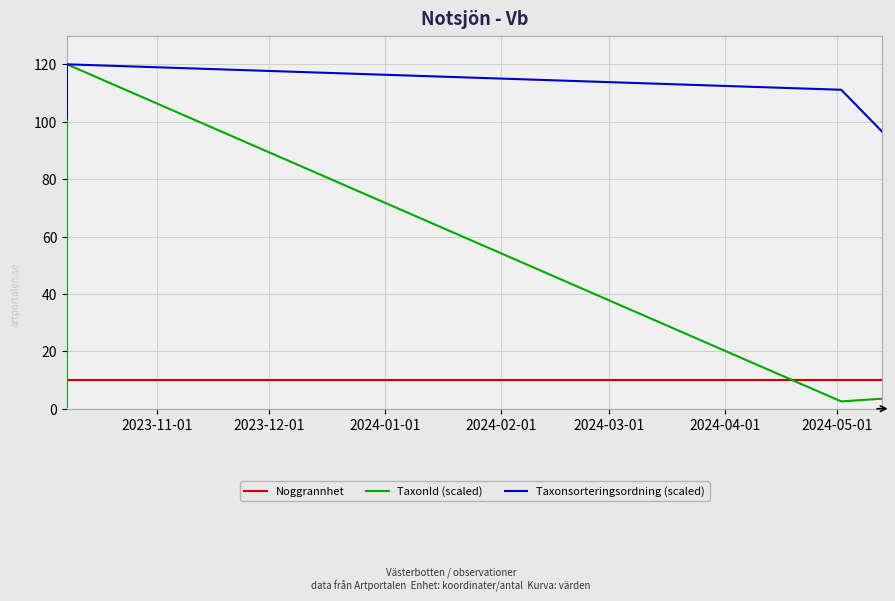

Which series has the largest range (max minus min)?

TaxonId (scaled)